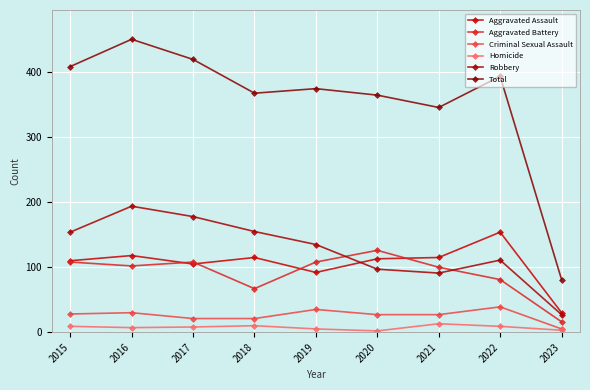

What is the difference between the highest and lowest values at 2023?

78